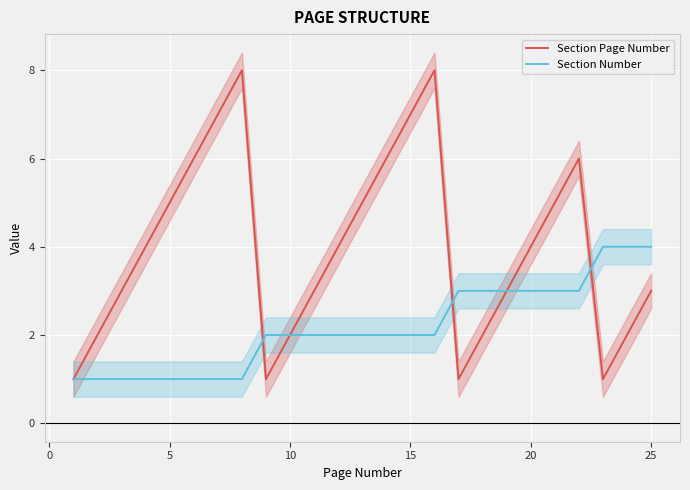

What is the highest value of the Section Page Number series?

8